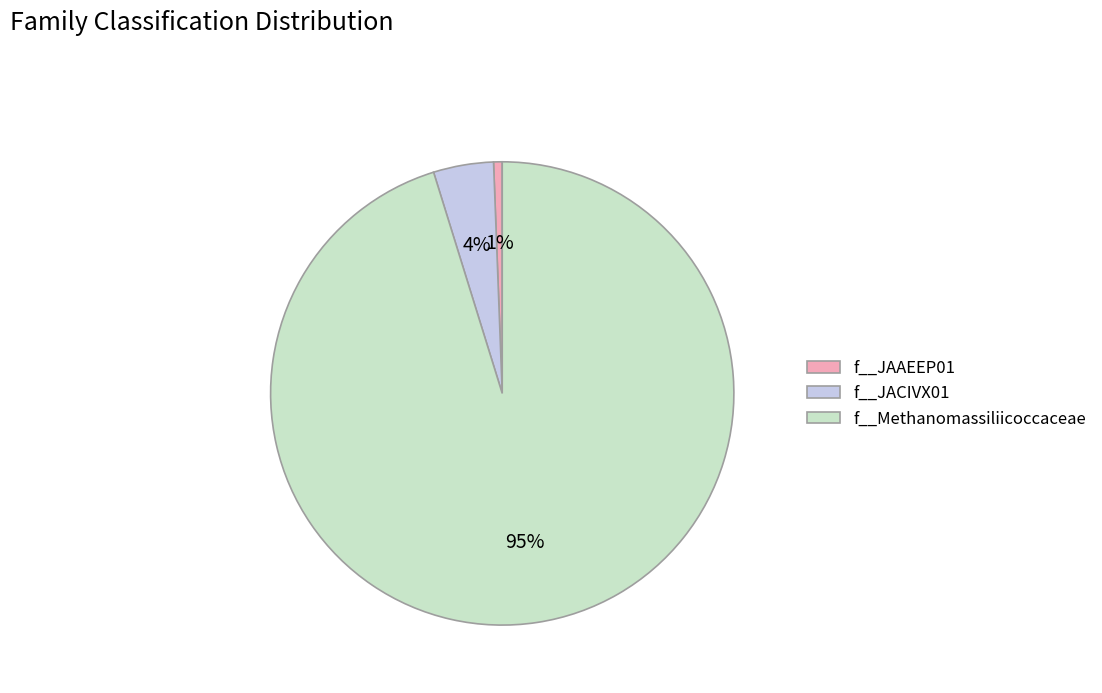

Count the number of slices in the pie.

3